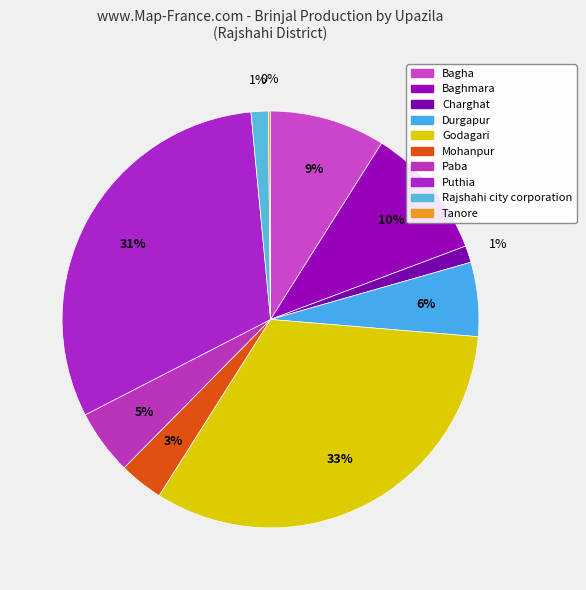

What is the change in value from Durgapur to Puthia?

+3644